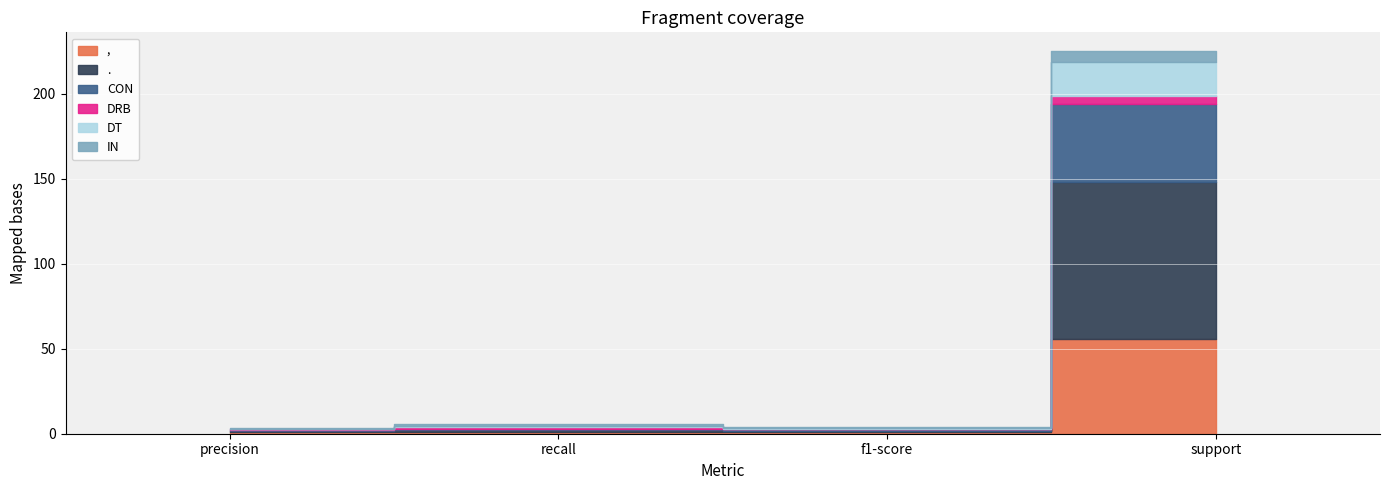

True or false: , and . cross at least once.

False